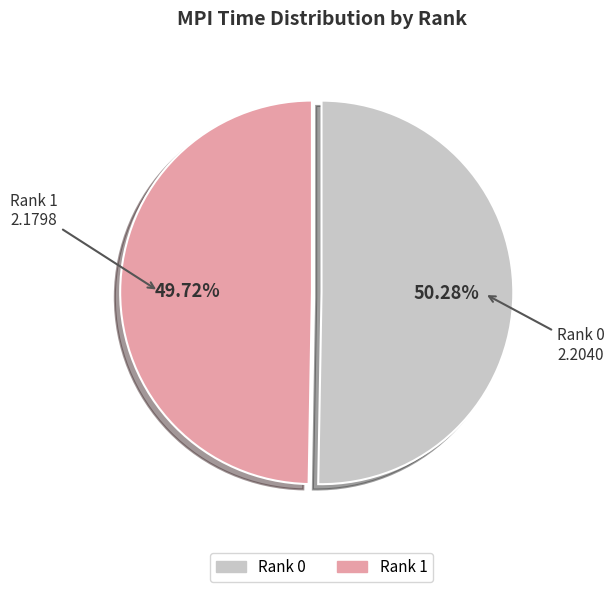

What is the ratio of the value at Rank 1 to the value at Rank 0?

1.0